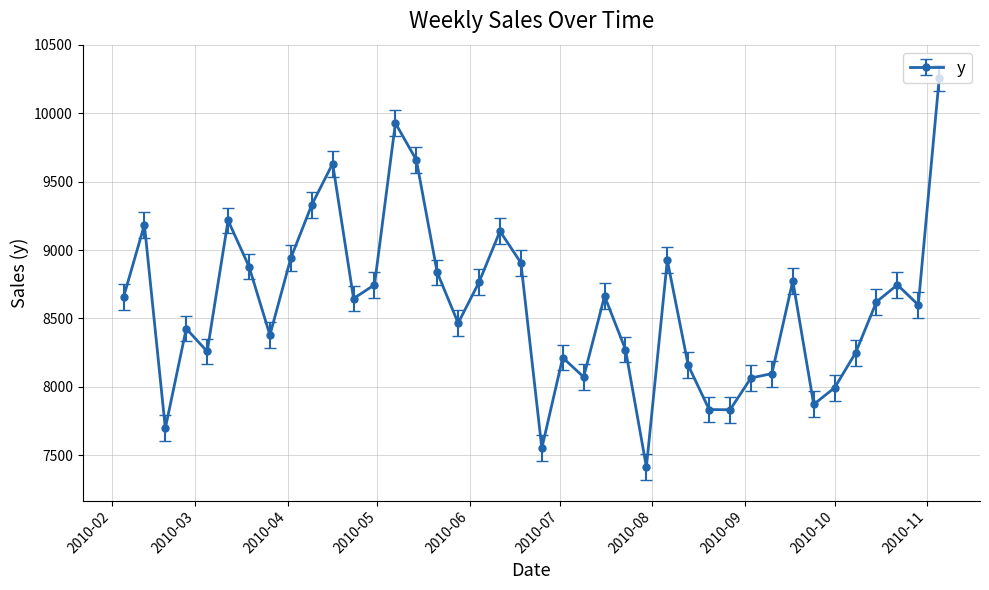

How many distinct data groups are displayed?

1